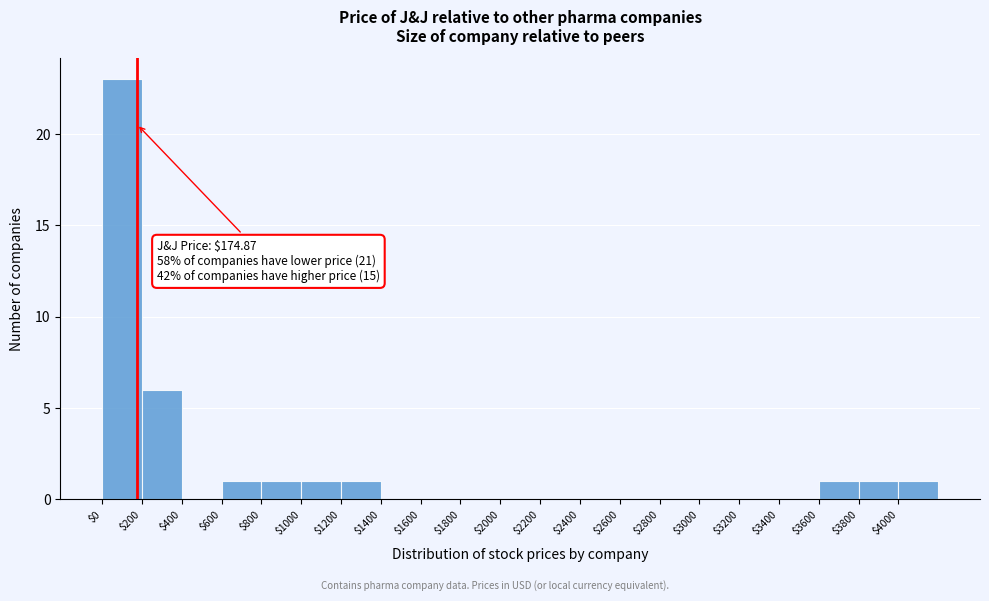

Over which range of the x-axis is the bar tallest?

0 to 200